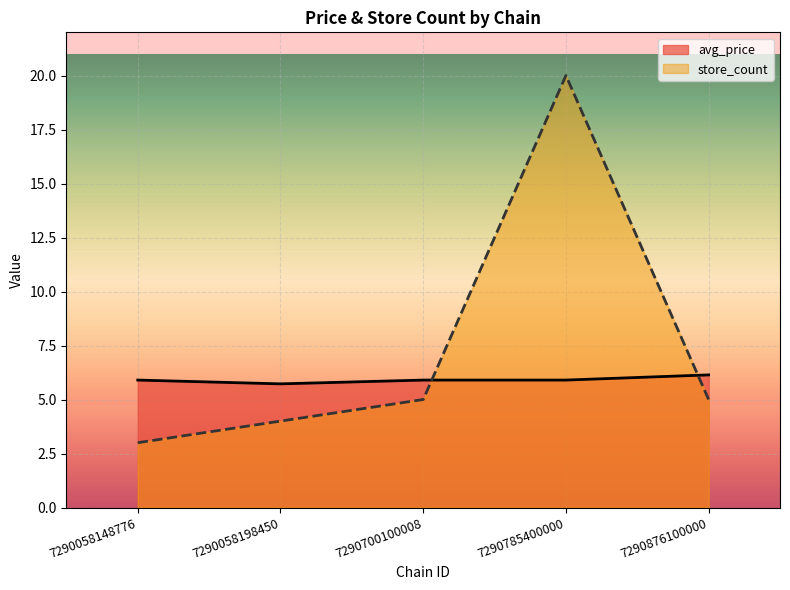

How many categories are shown in the chart?

5